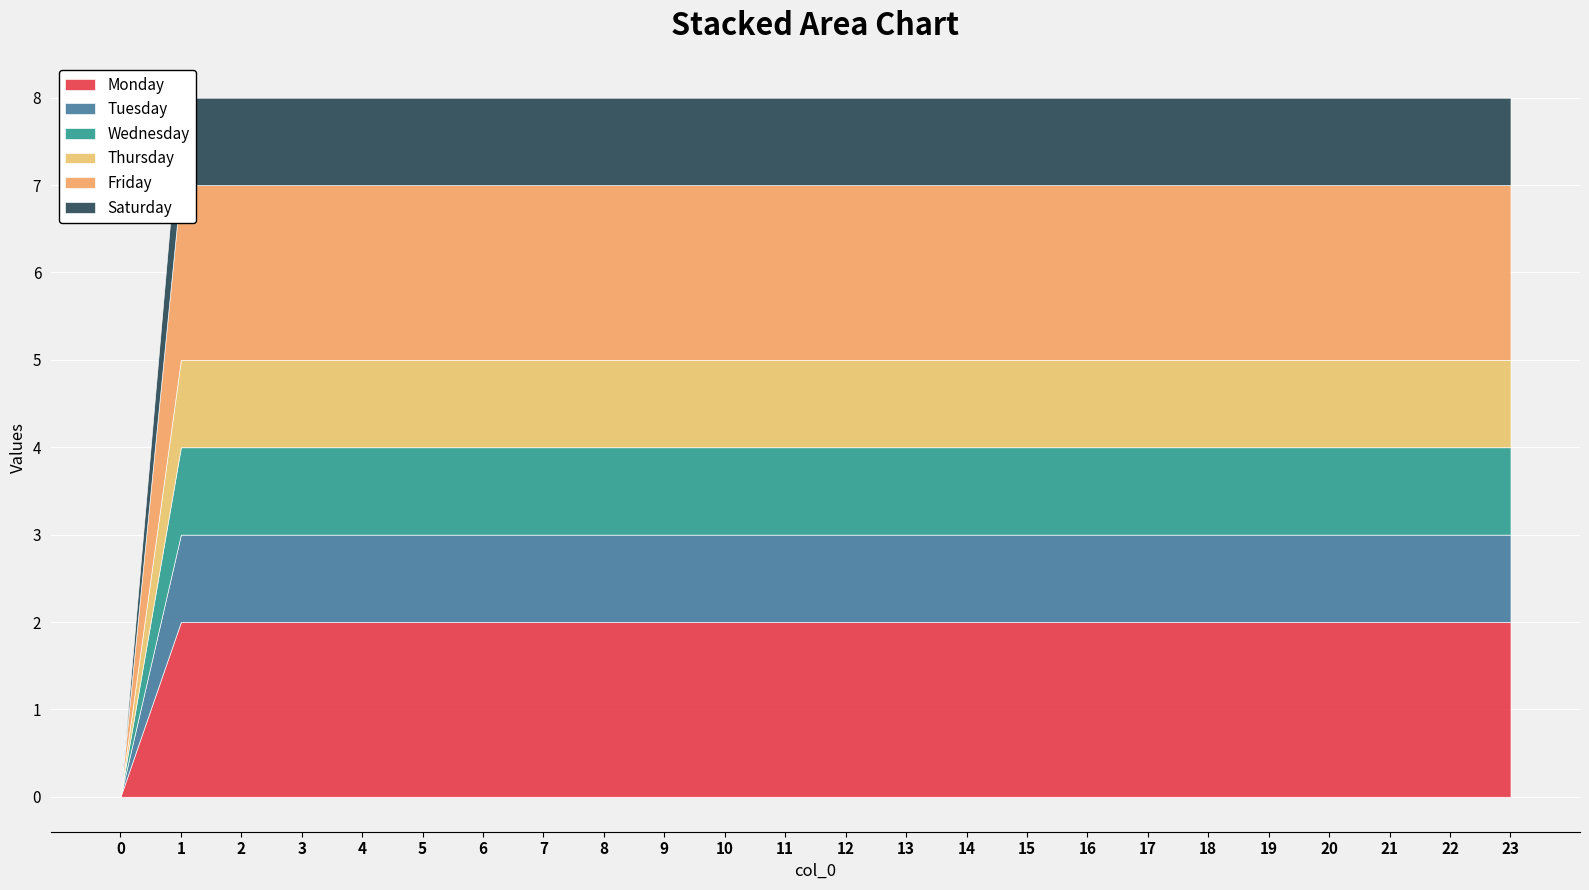

What is the spread (max minus min) of values at 22?

1